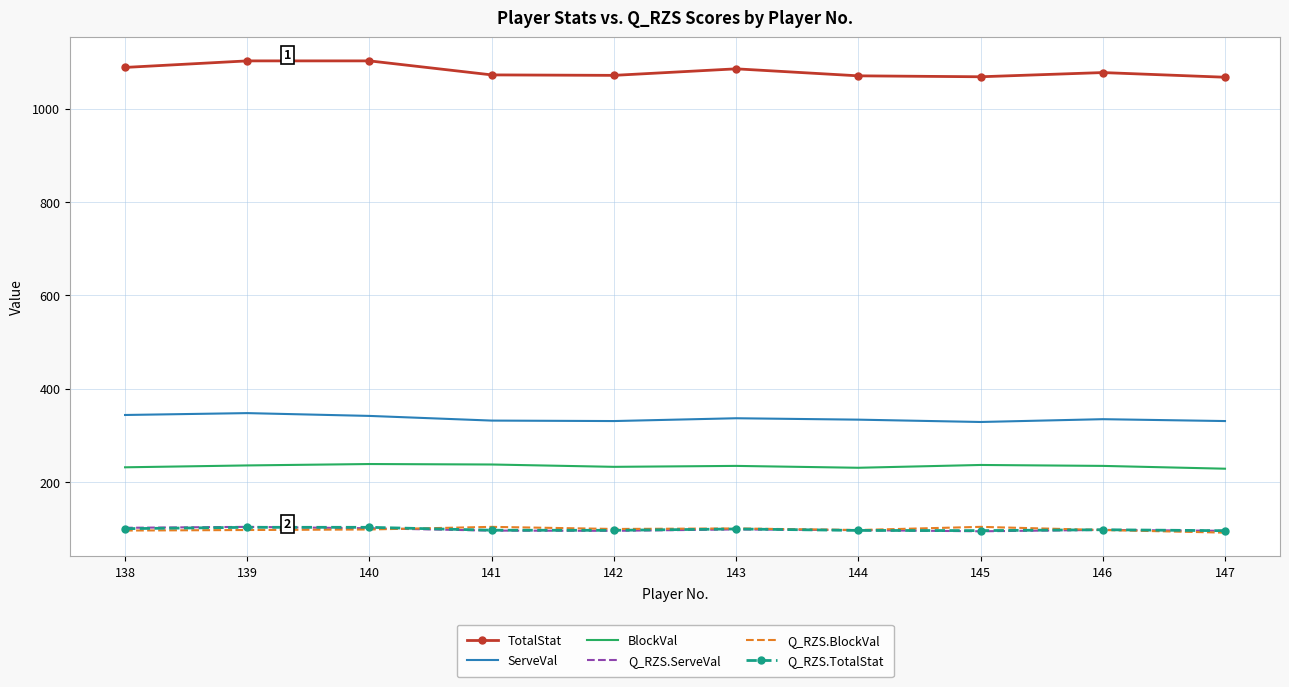

What is the spread (max minus min) of values at 145?

973.0